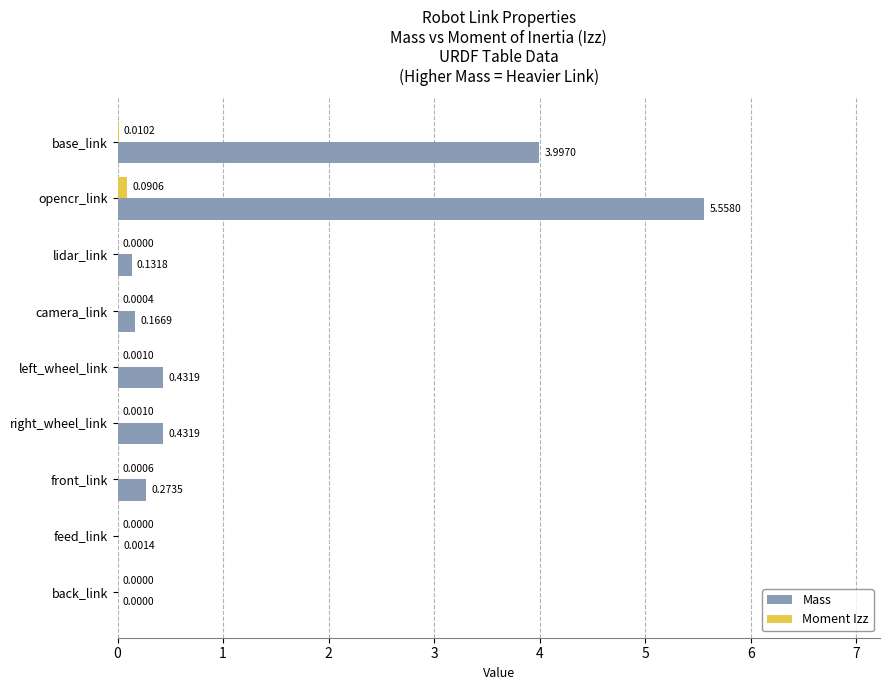

Which series changed the most between base_link and lidar_link?

Mass